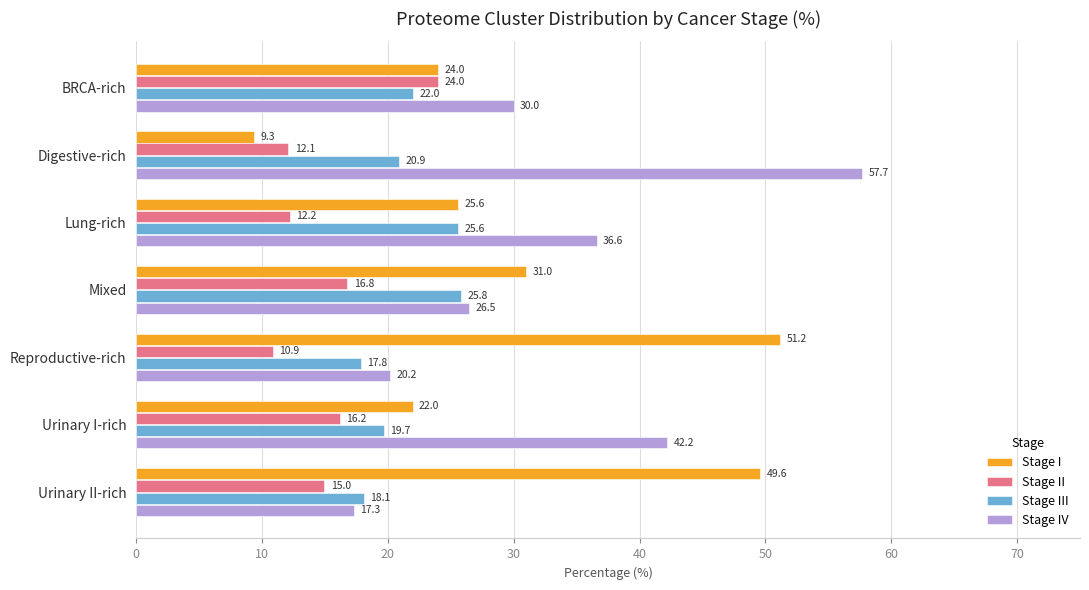

What is the difference between the second highest and minimum values in the Stage IV series?

24.9